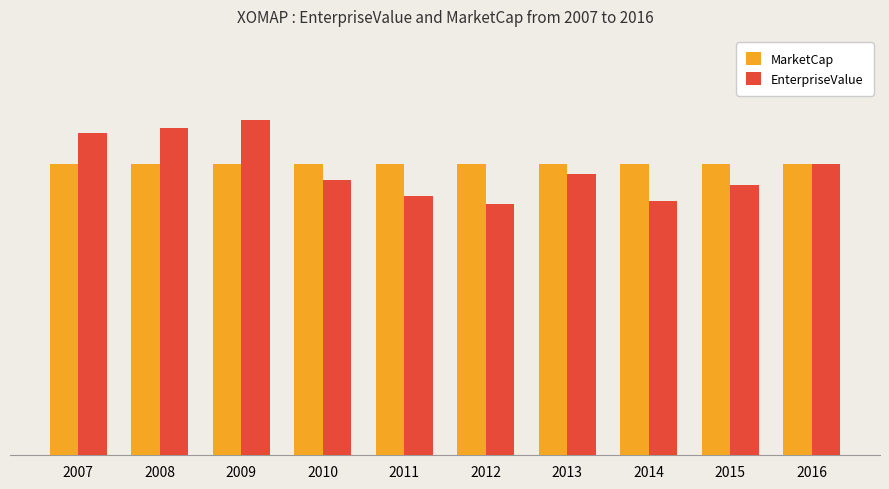

Are the bars grouped side by side (vs. stacked)?

Yes